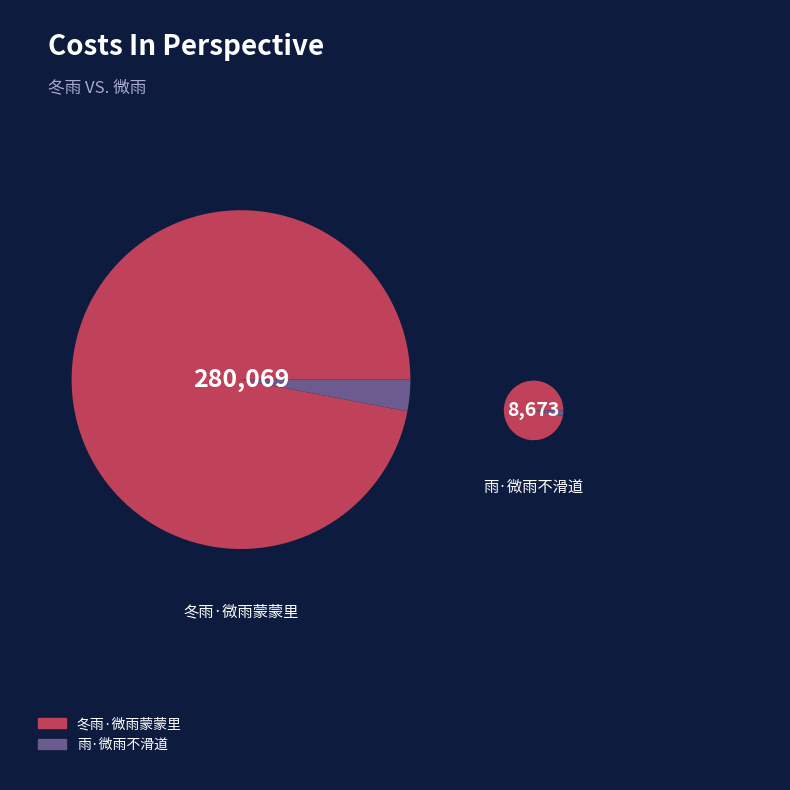

Which slice is the largest?

冬雨·微雨蒙蒙里